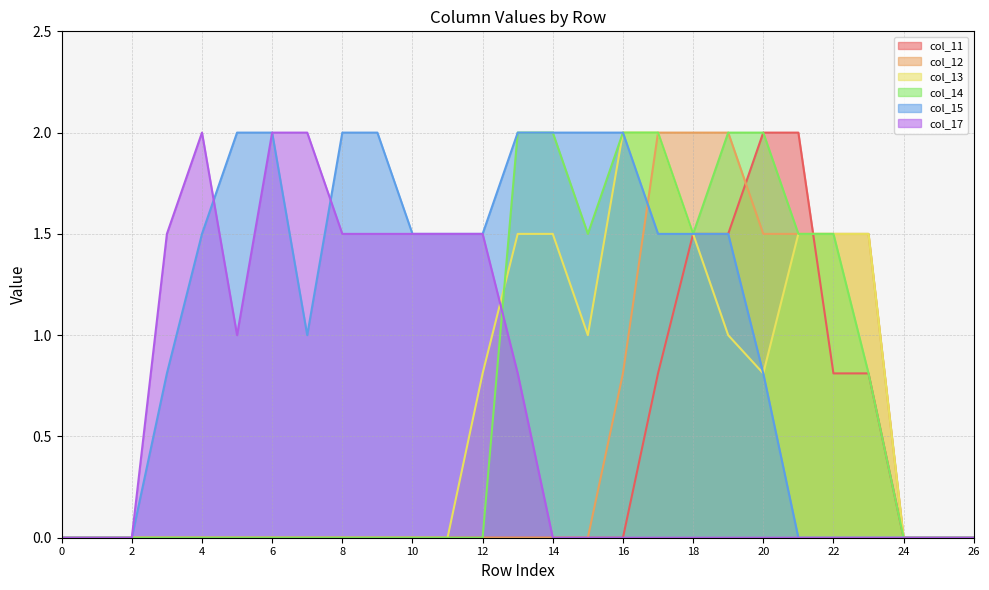

How many interior local valleys does the col_15 series have?

1